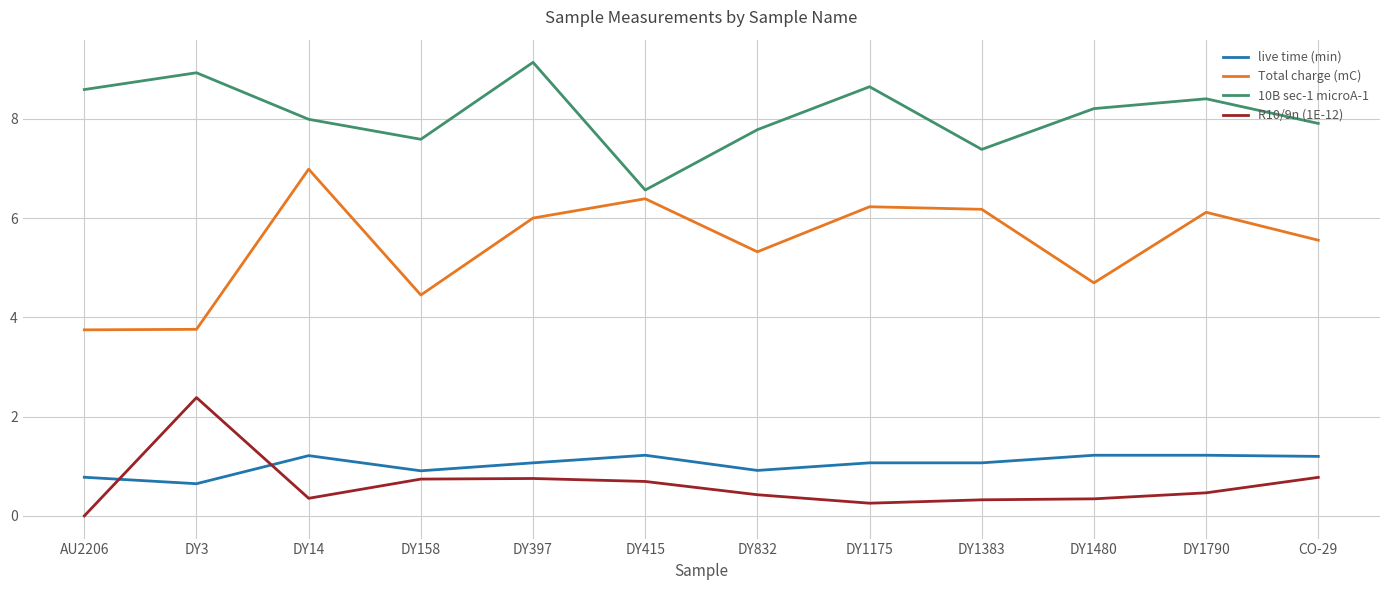

What position from the right is DY14?

10